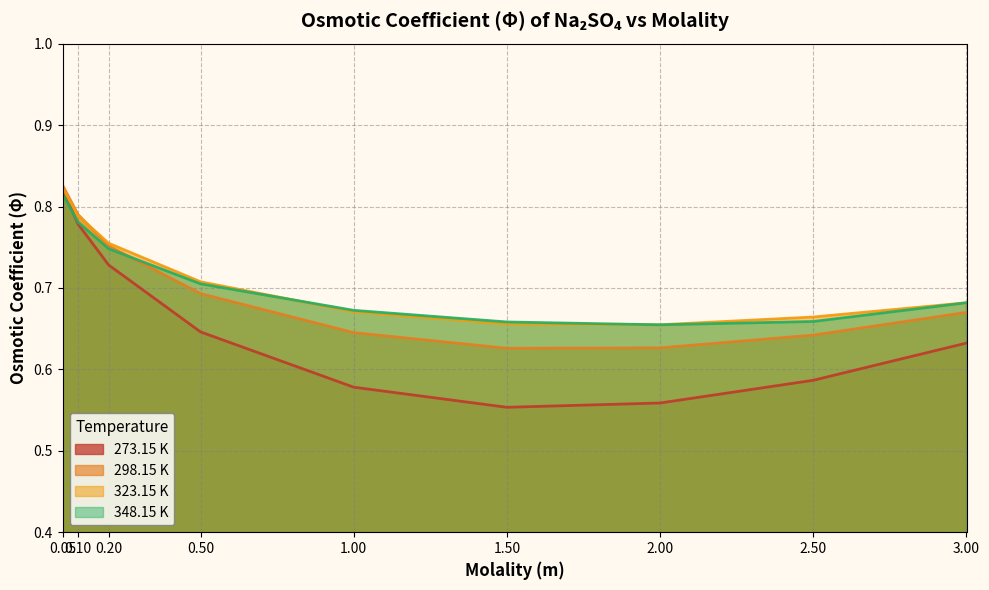

True or false: 298.15 K has a value of 0.5 at 0.10.

False